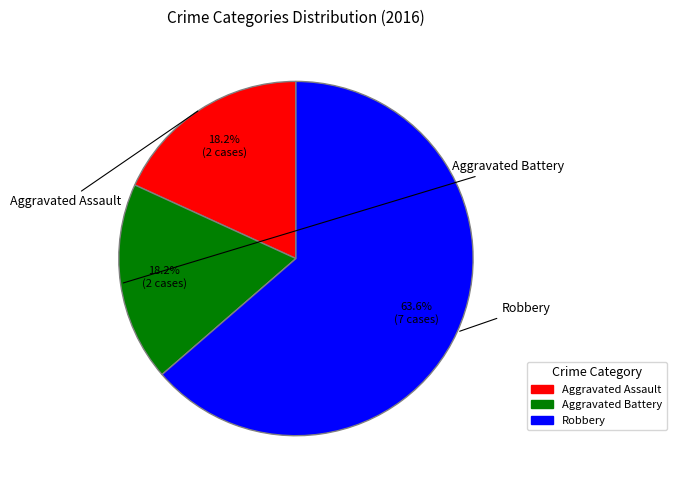

True or false: Aggravated Battery accounts for 18% of the total.

True